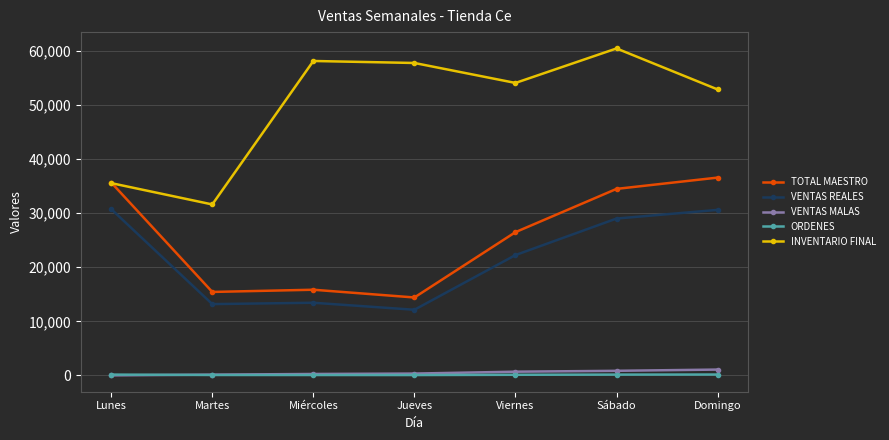

At which category does the chart reach its peak across all series?

Sábado